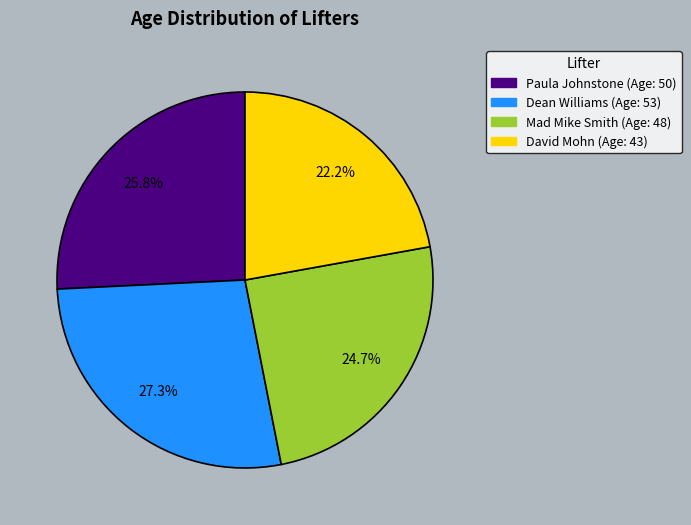

How many slices are in this pie chart?

4